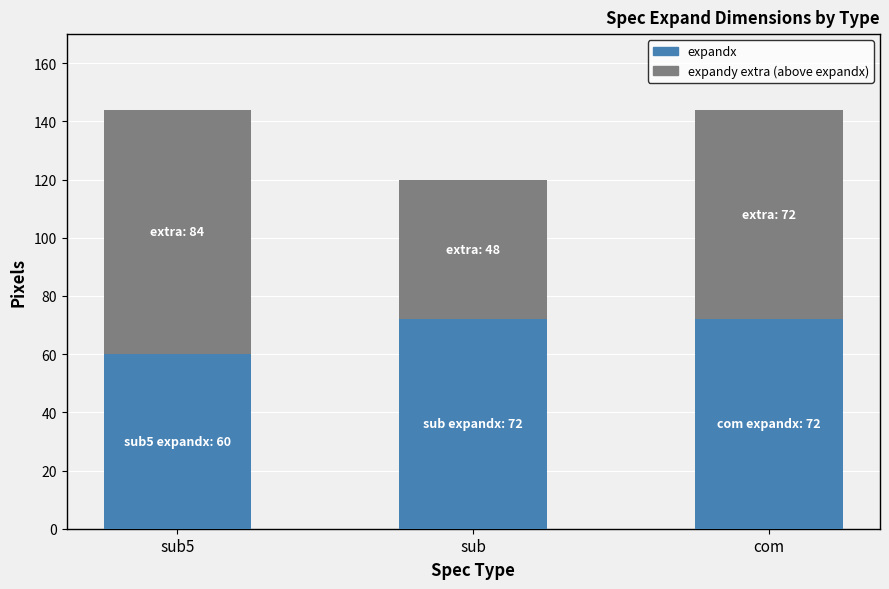

What is the total value across all series at com?

144